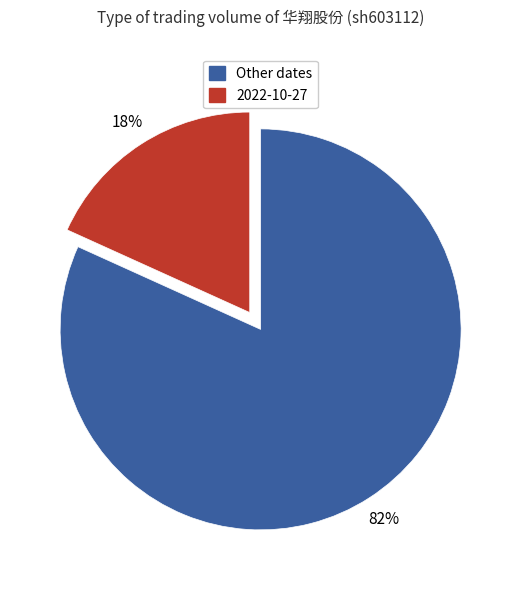

Count the number of slices in the pie.

2